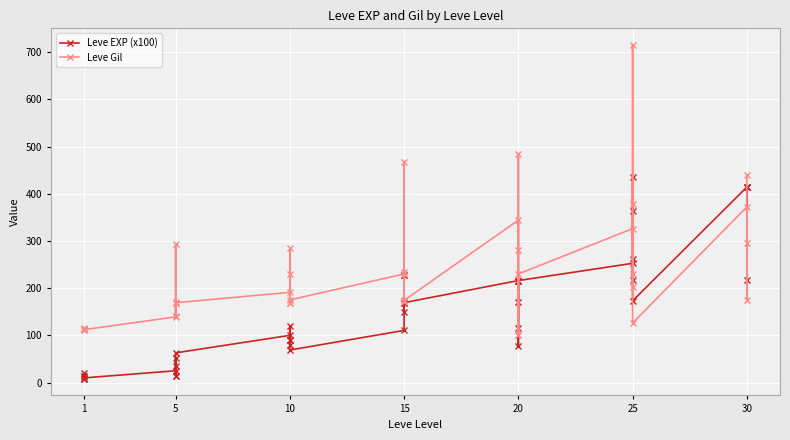

What is the average value of the Leve Gil series?

230.7